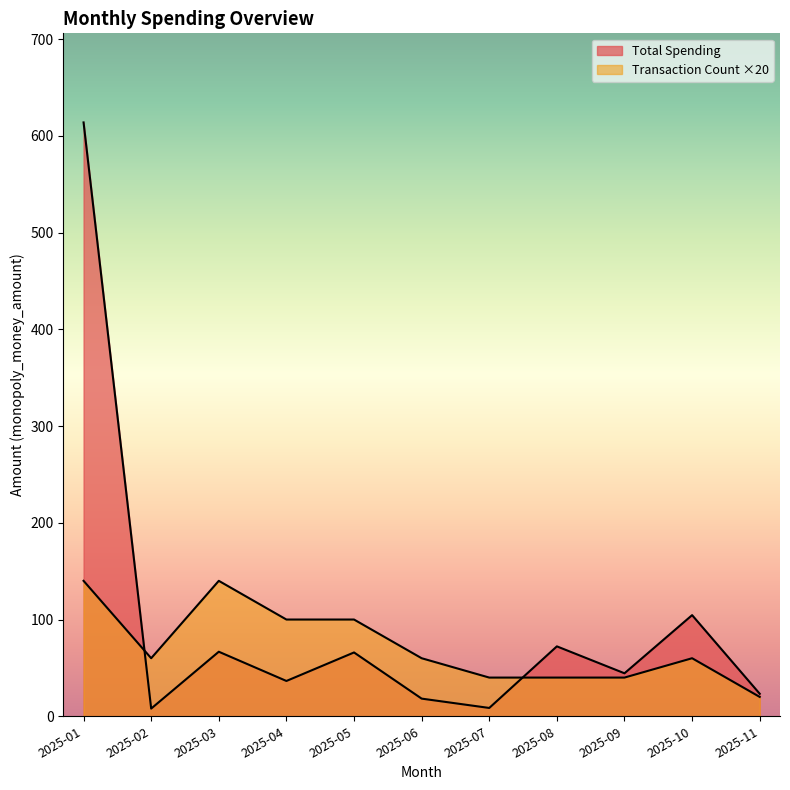

At which category does Total Spending reach its first local peak?

2025-03